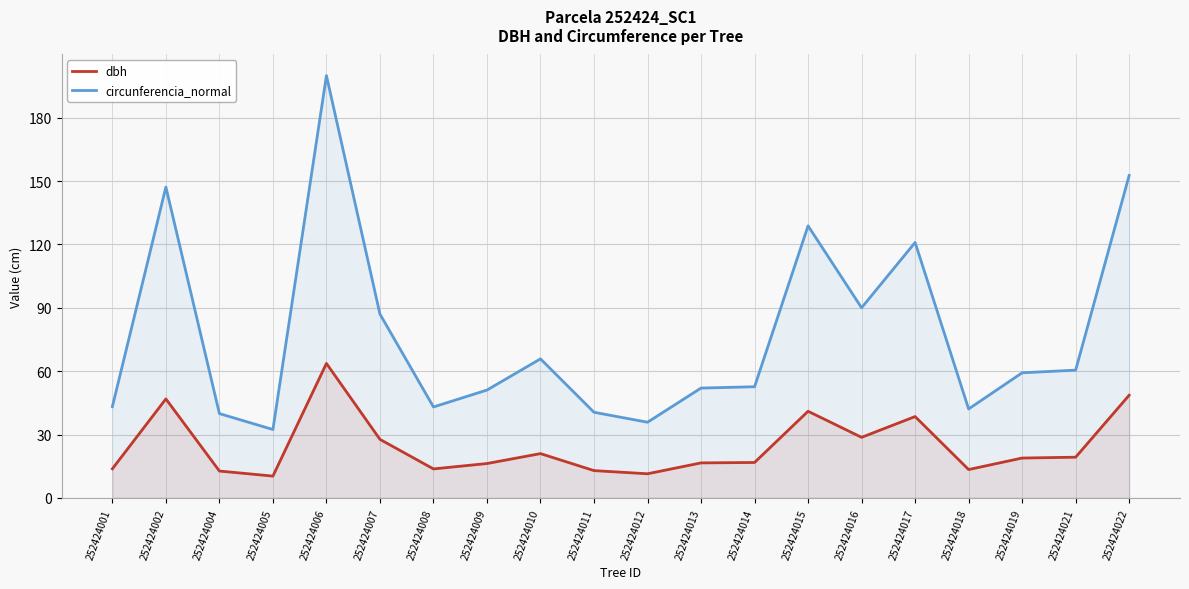

Is the value of circunferencia_normal at 252424022 greater than the value of dbh at 252424016?

Yes